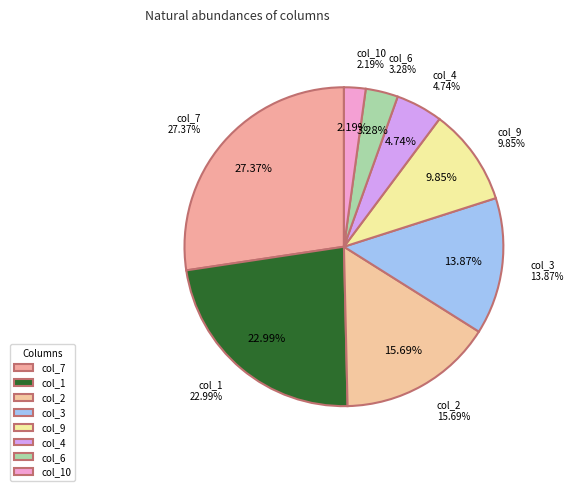

Is it true that col_2 is 15% of the pie?

True